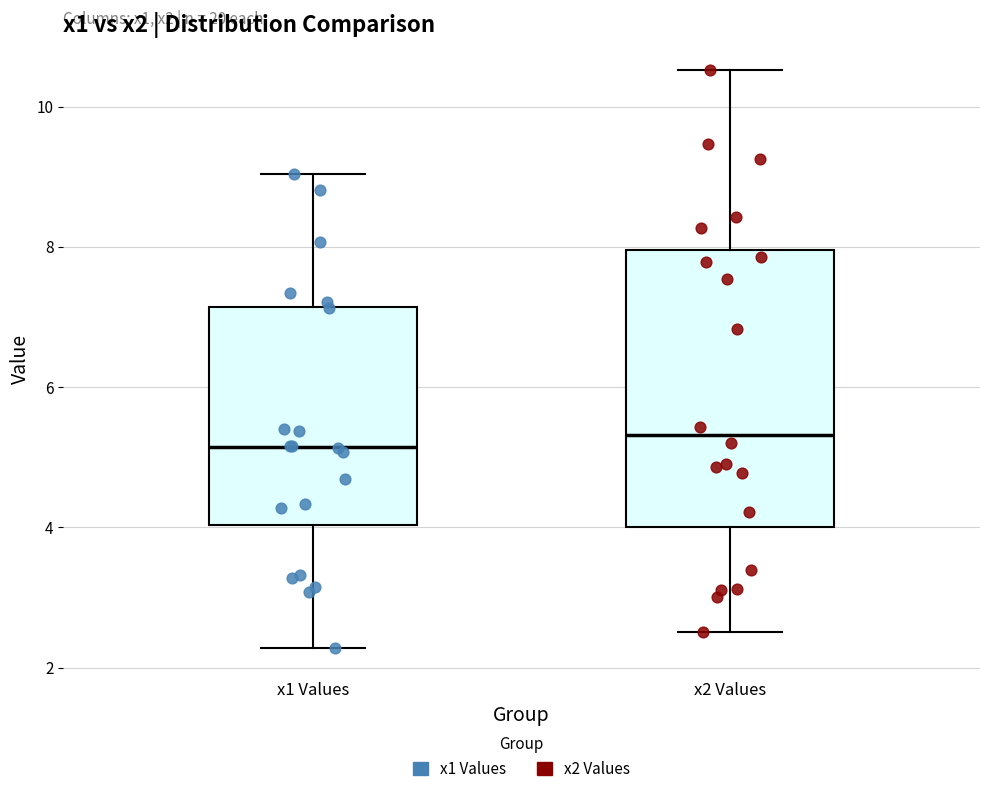

Reading left to right, read every box against the y-axis: the position of its median line, the range the box covers, and the ends of its whiskers. The values are not printed on the chart, so give them approximately, as read against the axis.

x1 Values: median 5.2, box 4.0 to 7.2, whiskers 2.2 to 9.0
x2 Values: median 5.4, box 4.0 to 8.0, whiskers 2.6 to 10.6